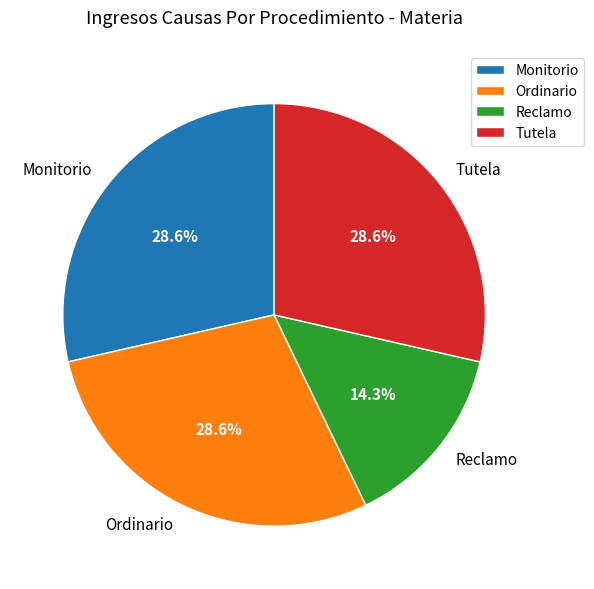

What percentage do Tutela and Reclamo together represent?

42.9%